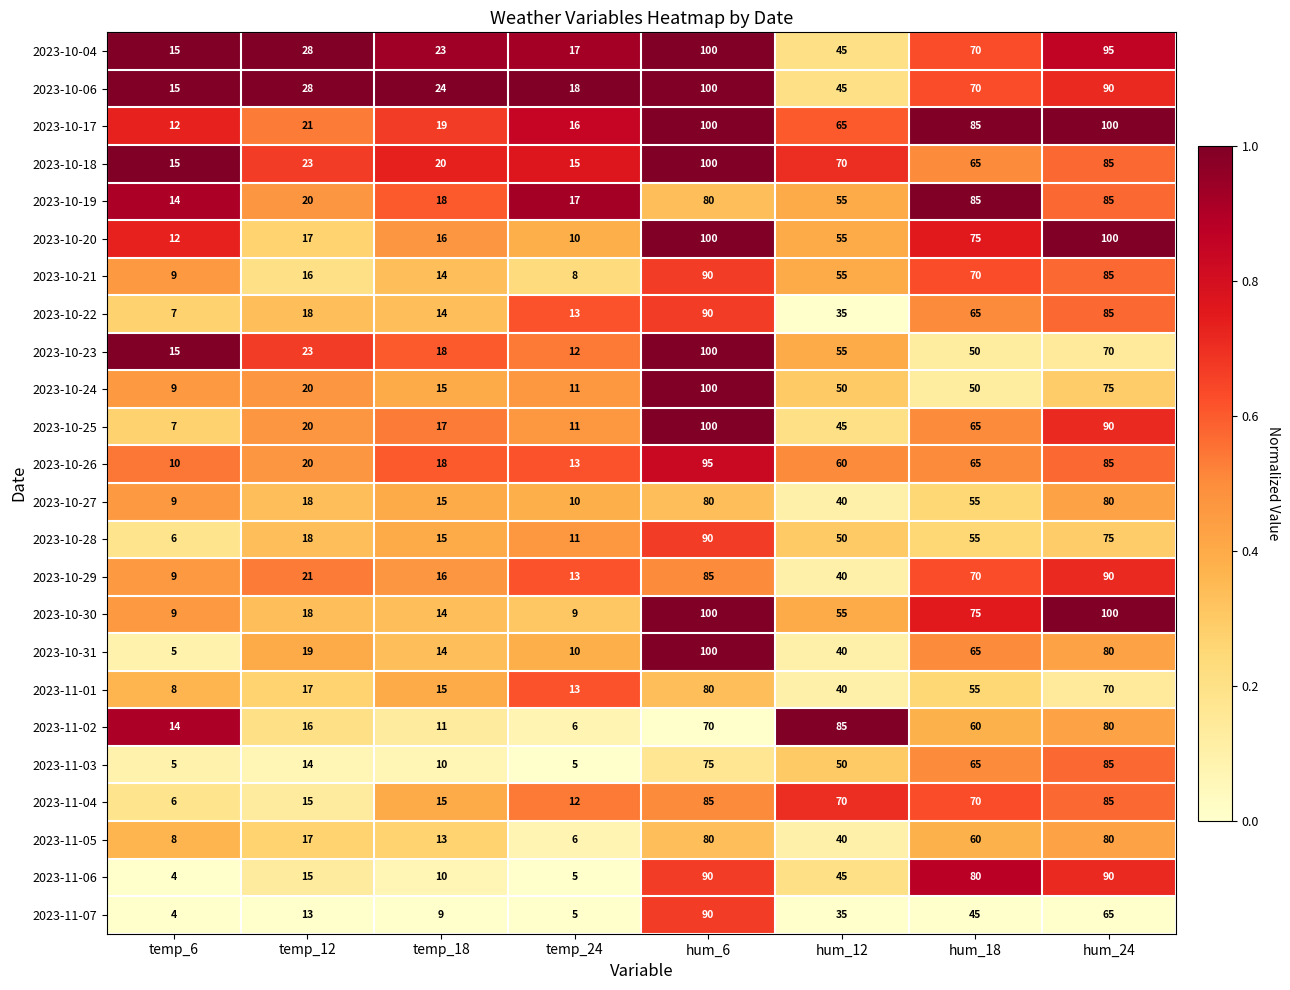

Which series has the largest total across all categories?

2023-10-17